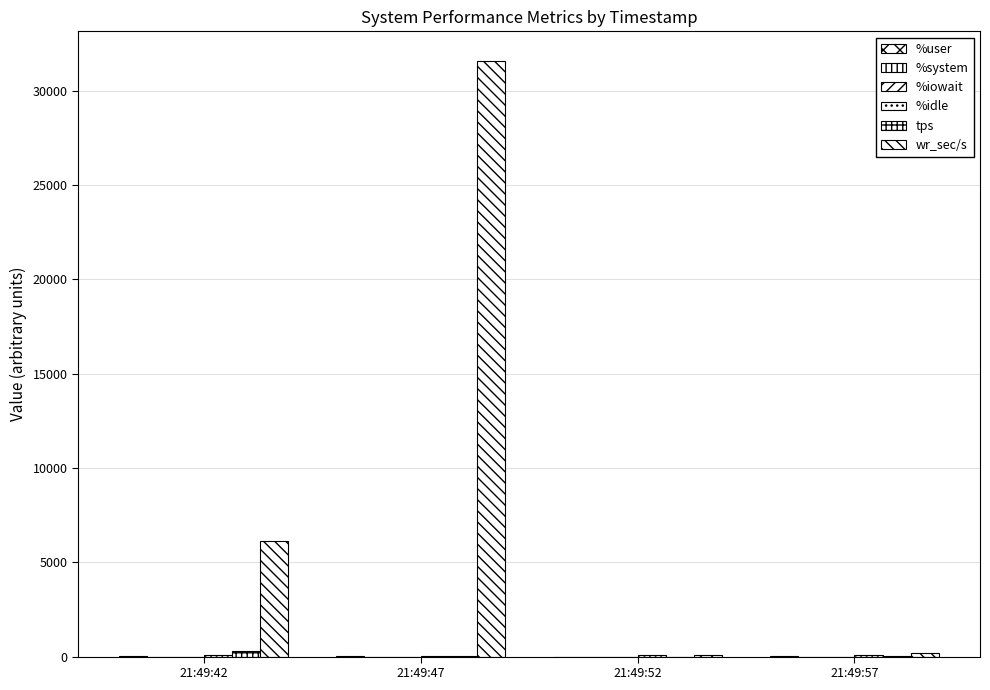

How many series are shown in this chart?

6